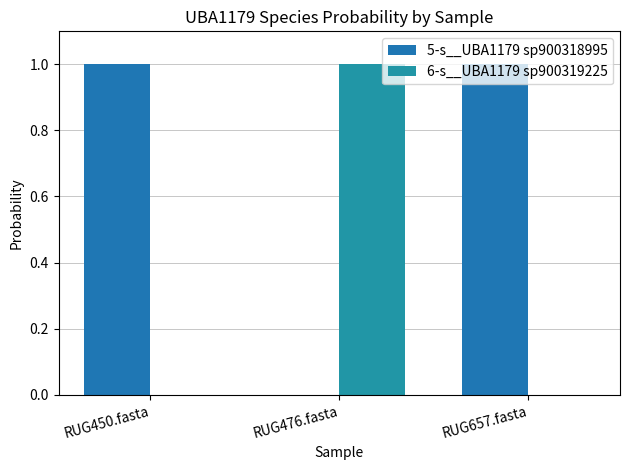

Rank the categories by 6-s__UBA1179 sp900319225 value from highest to lowest.

RUG476.fasta, RUG450.fasta, RUG657.fasta